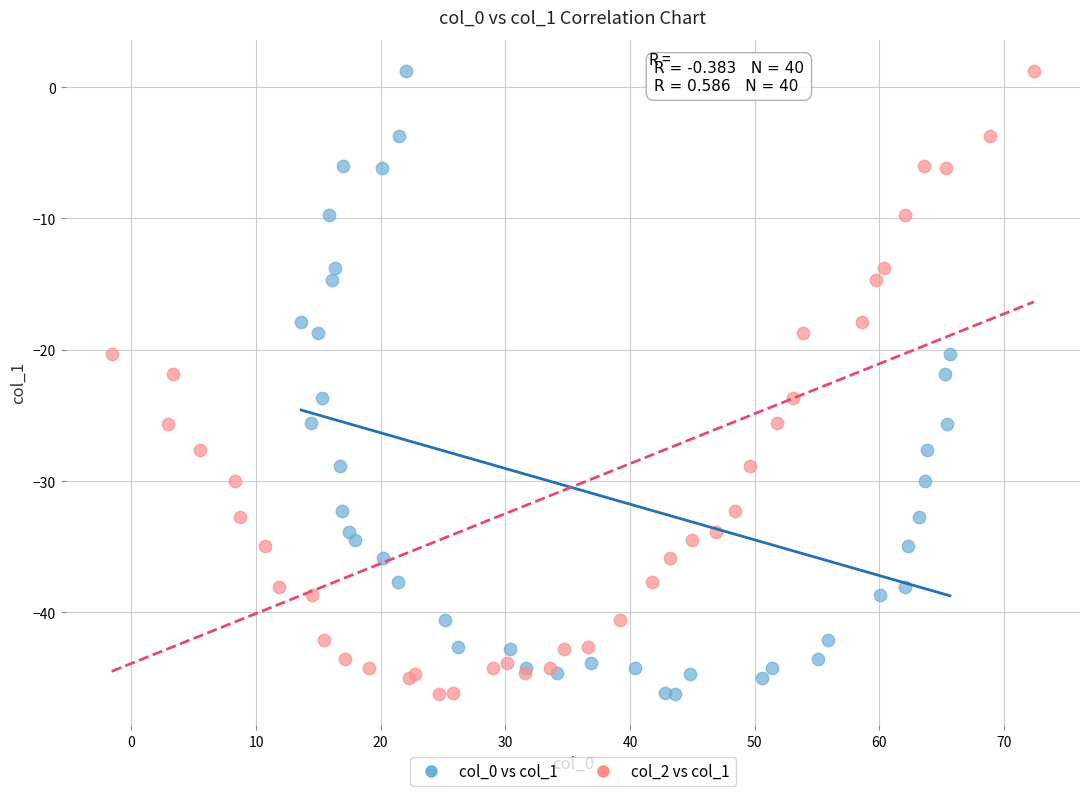

What are all the series names shown in the legend?

col_0 vs col_1, col_2 vs col_1